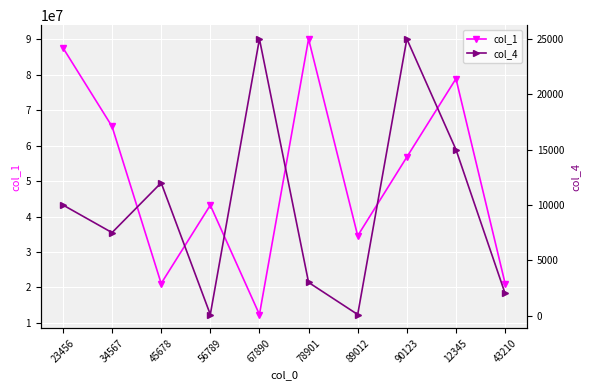

How many lines are shown in the chart?

2